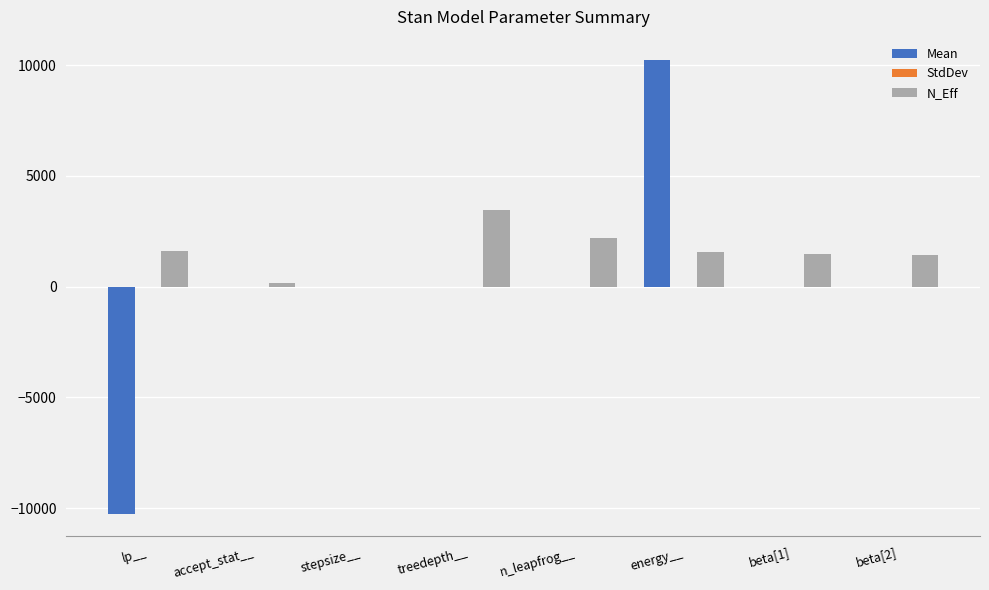

Which category has the highest value in the N_Eff series?

treedepth__